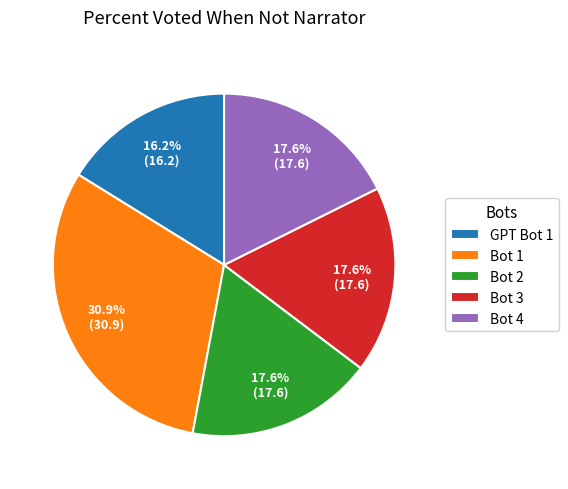

What is the total percentage of Bot 2 and Bot 1?

48.5%